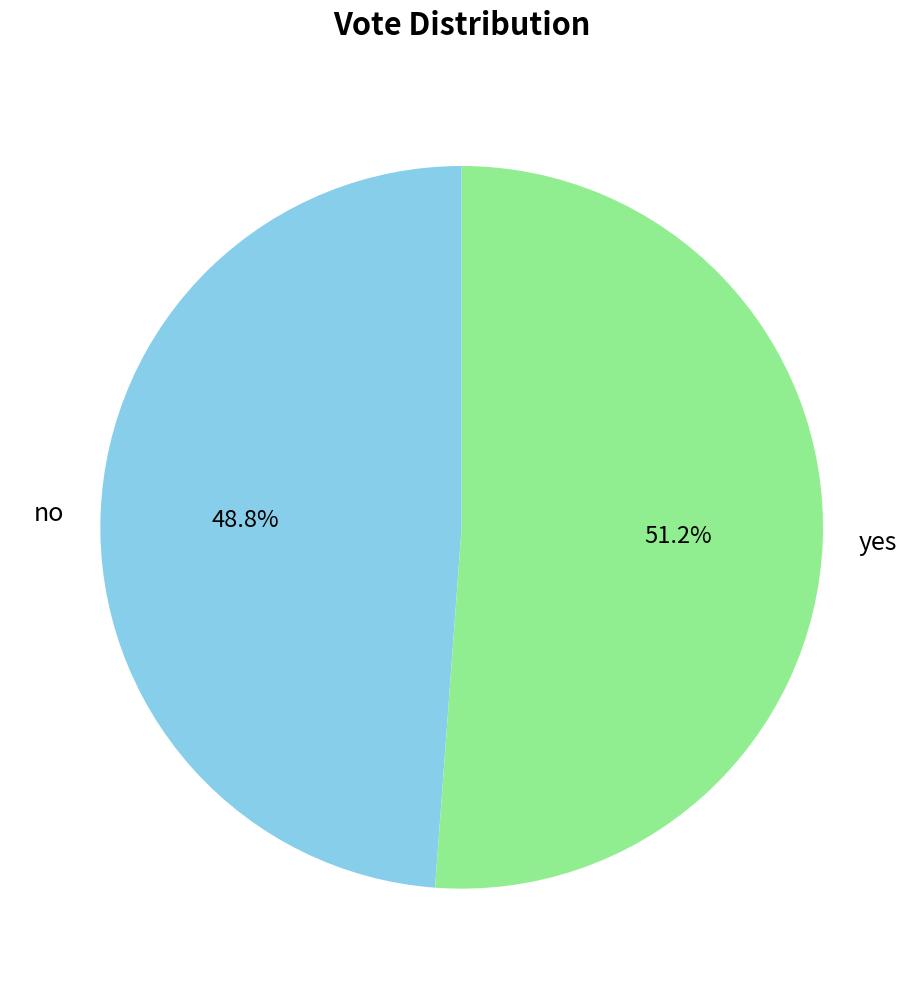

Count the number of slices in the pie.

2